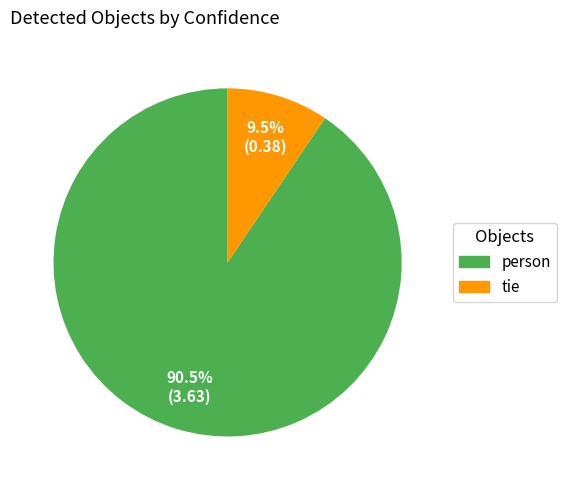

Rank the categories by value from highest to lowest.

person, tie